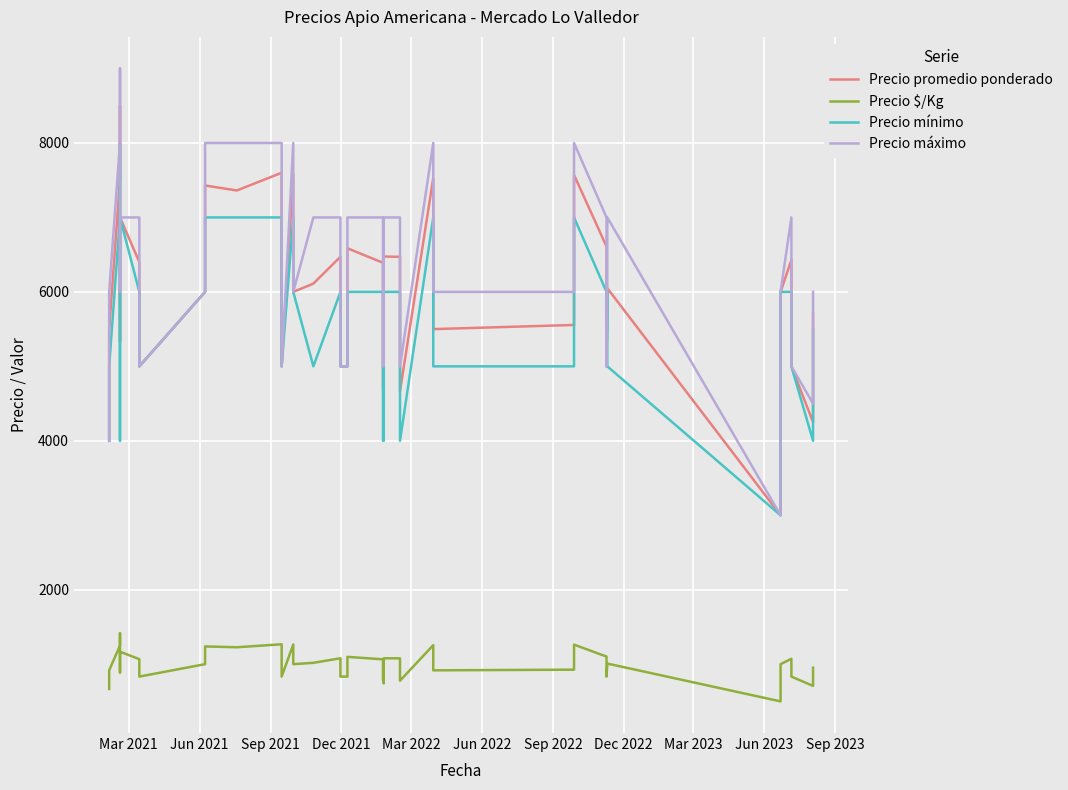

In Precio mínimo, how many points are higher than both neighbors (excluding endpoints)?

7